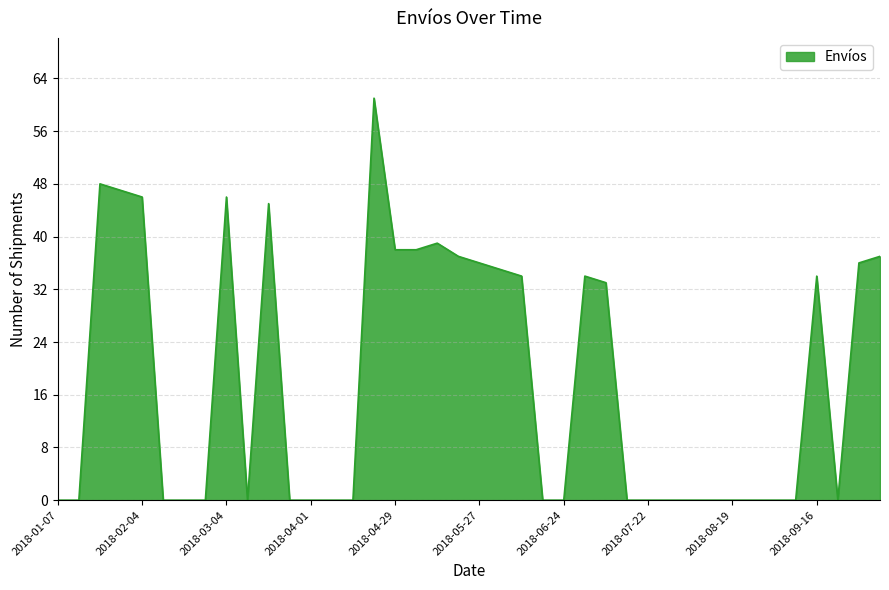

What is the difference between the maximum and minimum values?

61